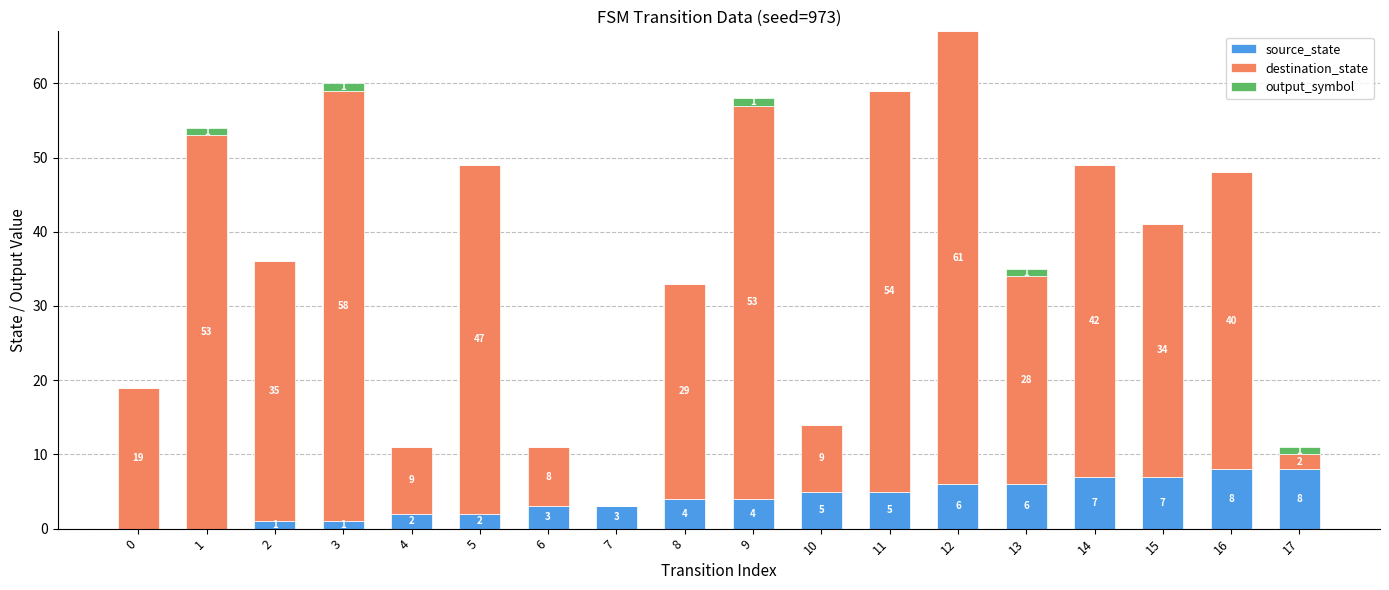

What is the highest value of the source_state series?

8